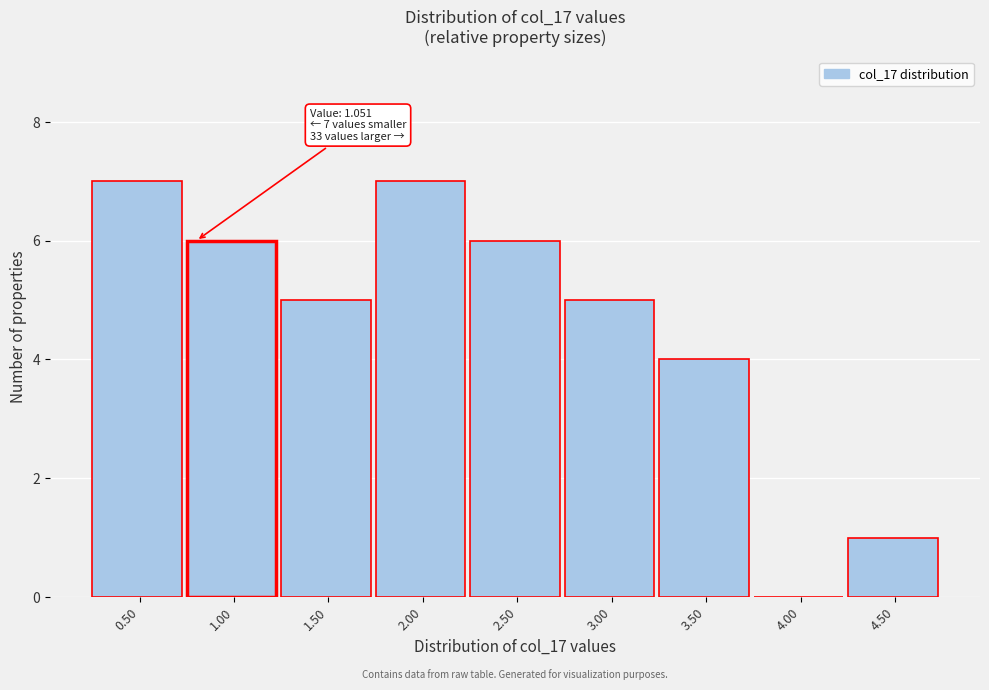

Reading right to left, extract all data points from this chart.

4.50=1	4.00=0	3.50=4	3.00=5	2.50=6	2.00=7	1.50=5	1.00=6	0.50=7